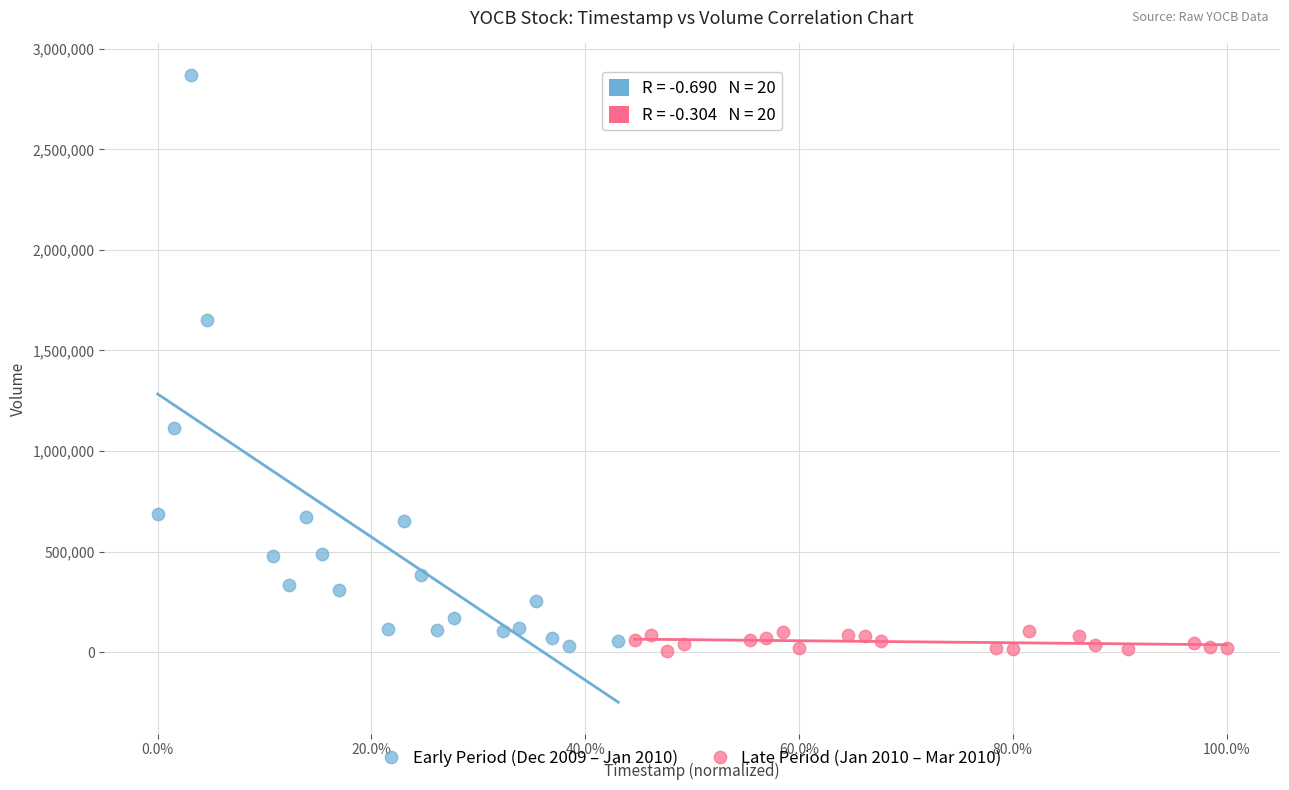

What are all the series names shown in the legend?

Early Period (Dec 2009 – Jan 2010), Late Period (Jan 2010 – Mar 2010)